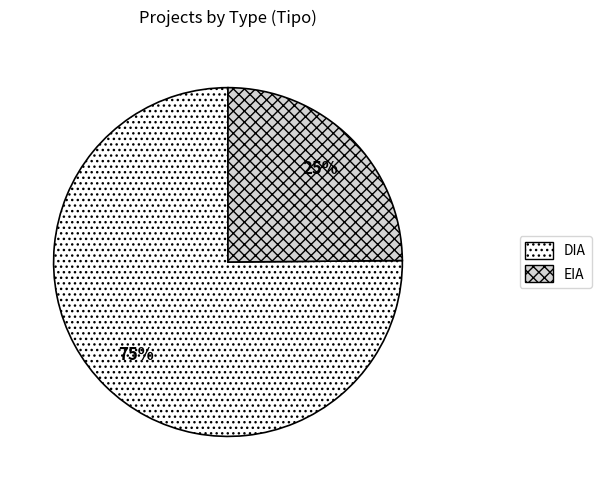

What is the majority slice?

DIA